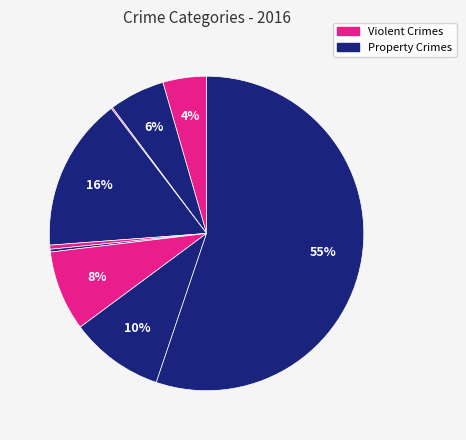

To the nearest percent, what is the average slice percentage?

11%